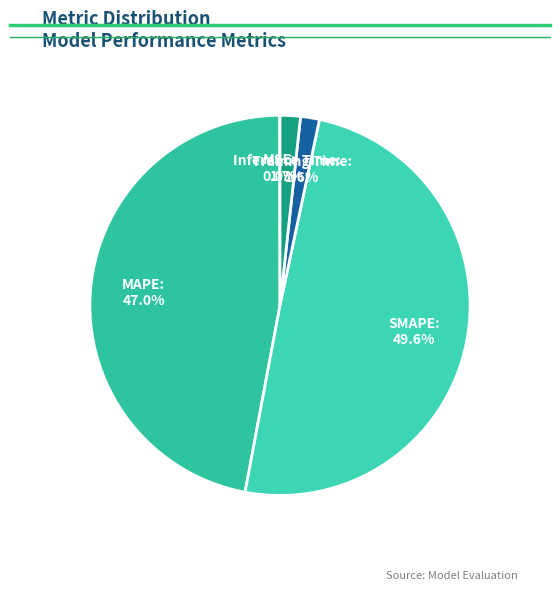

To the nearest percent, what is the average slice percentage?

20%